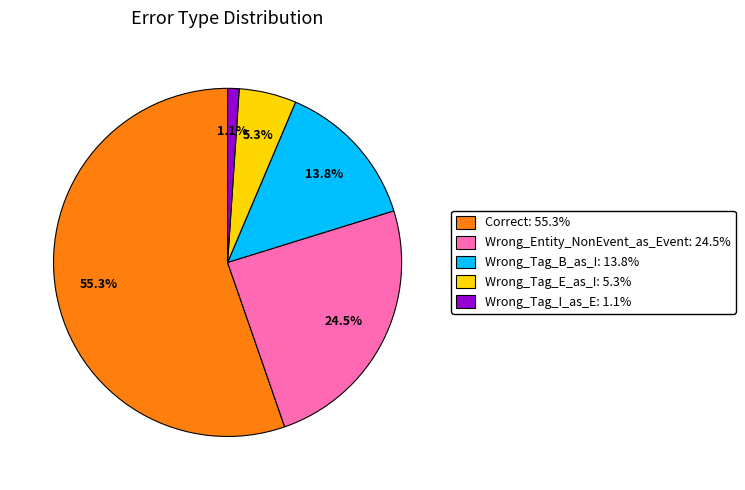

Does any single category account for the majority?

Yes